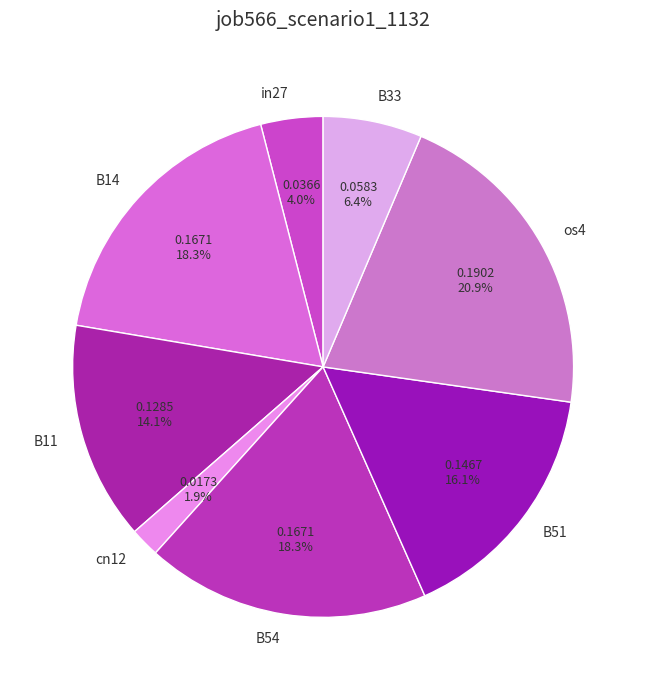

Count the number of slices in the pie.

8